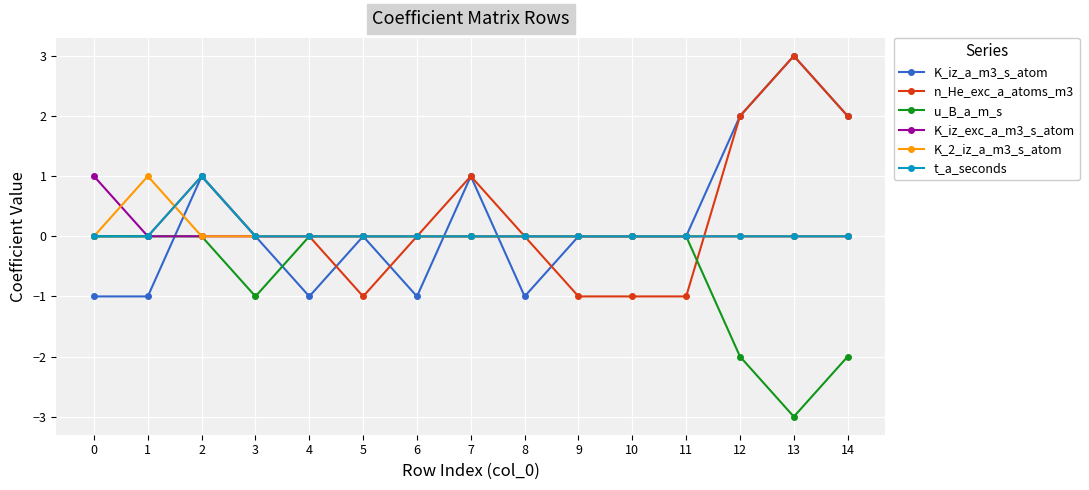

What is the highest value of the K_2_iz_a_m3_s_atom series?

1